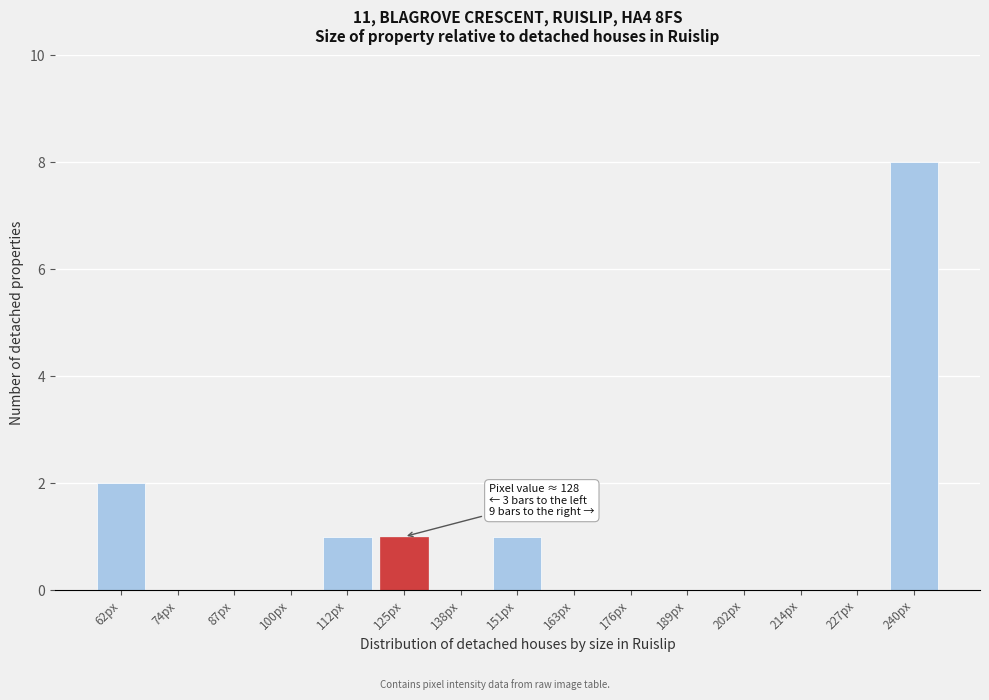

Reading left to right, what are all the values shown in this chart?

62px=2	74px=0	87px=0	100px=0	112px=1	125px=1	138px=0	151px=1	163px=0	176px=0	189px=0	202px=0	214px=0	227px=0	240px=8